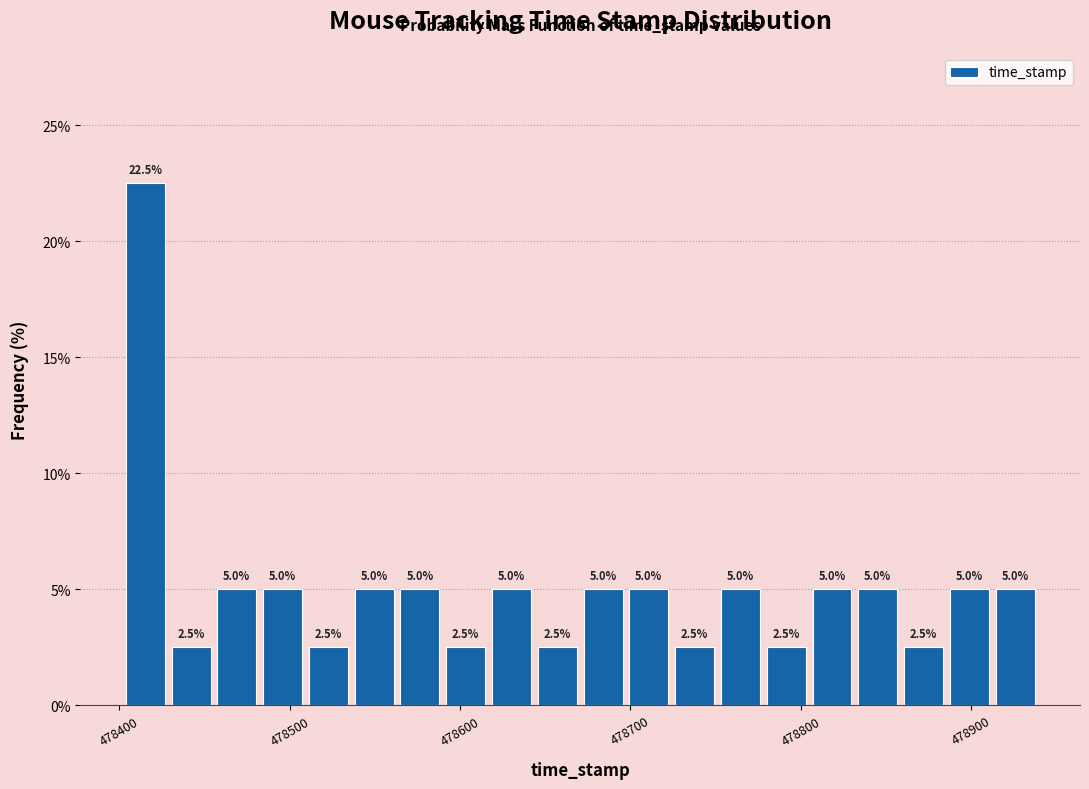

Read against the x-axis, roughly where is the centre of the tallest bar?

478420